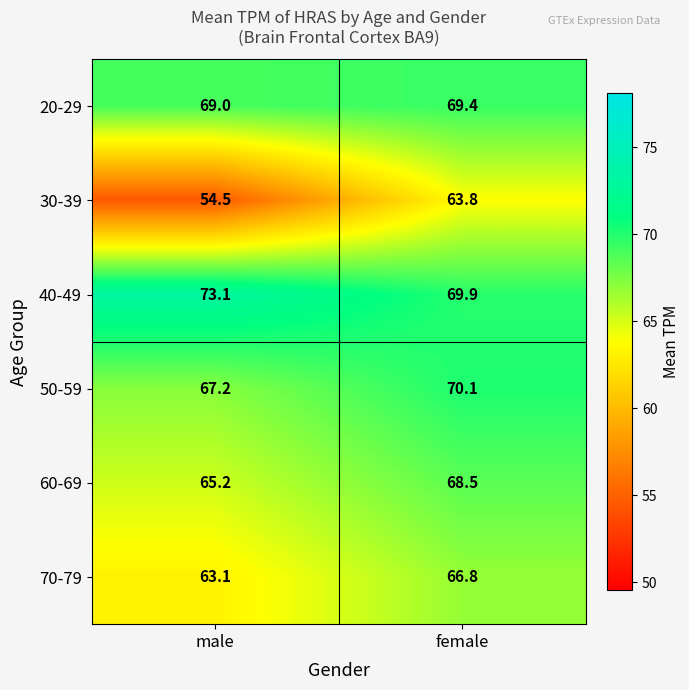

What is the smallest value displayed?

54.5